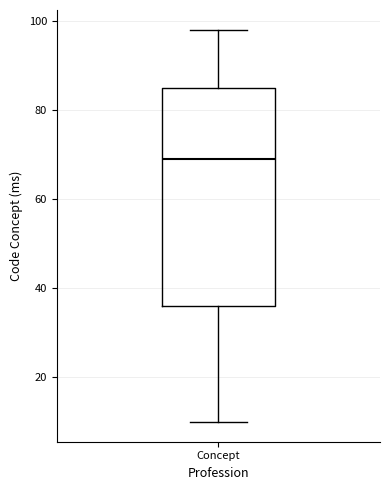

Transcribe this box plot: give where the median line is, the range the box spans, and where the two whiskers end, as read against the y-axis. The values are not printed on the chart, so give them approximately, as read against the axis.

median 70, box 36 to 86, whiskers 10 to 98